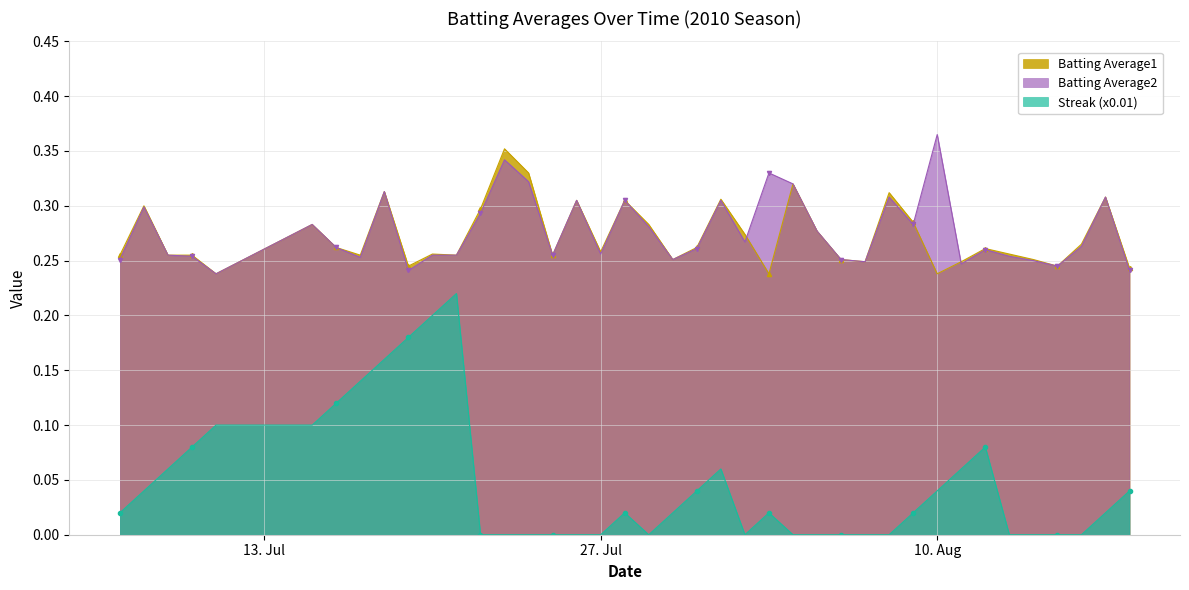

Between 2010-07-26 and 2010-07-20, which is larger?

2010-07-26